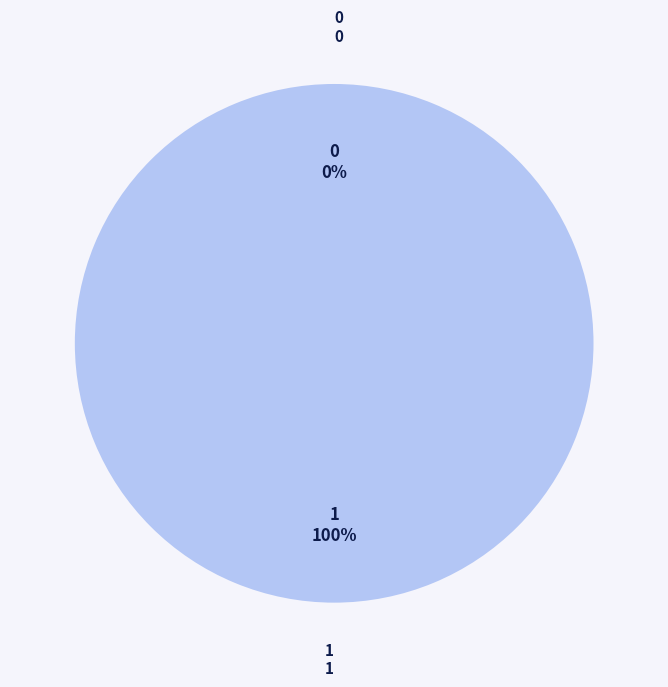

Which category has the biggest portion of the pie?

1